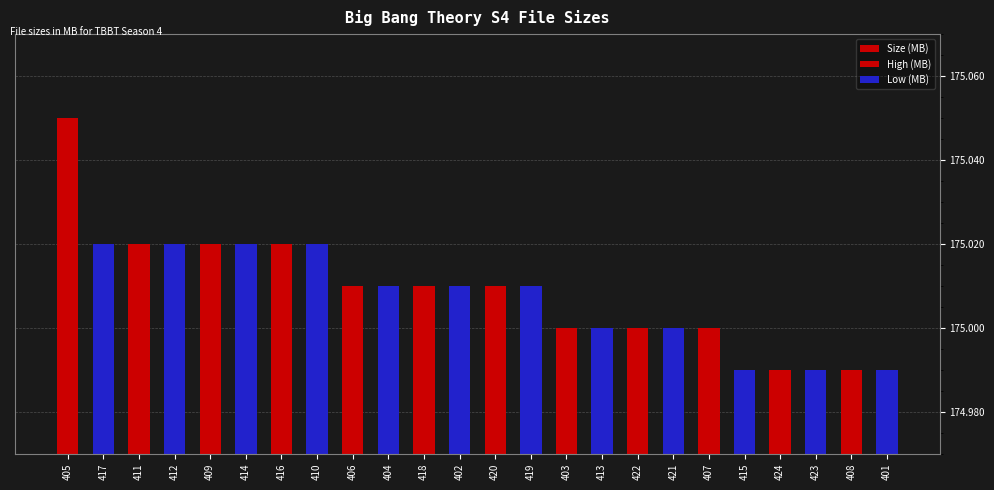

True or false: the data shows 43.1 at 418.

False